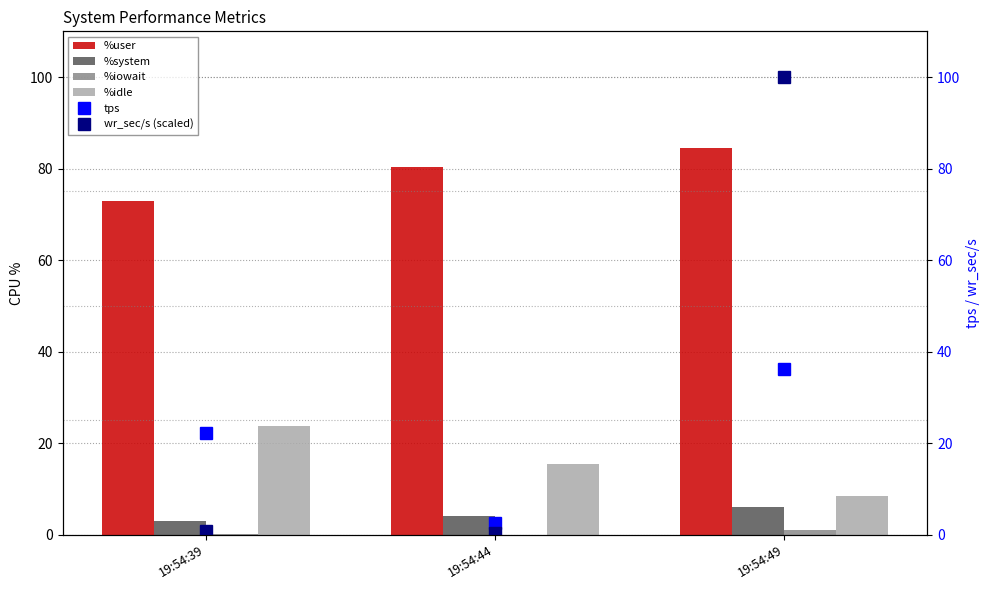

At how many categories does at least one series exceed 70?

3